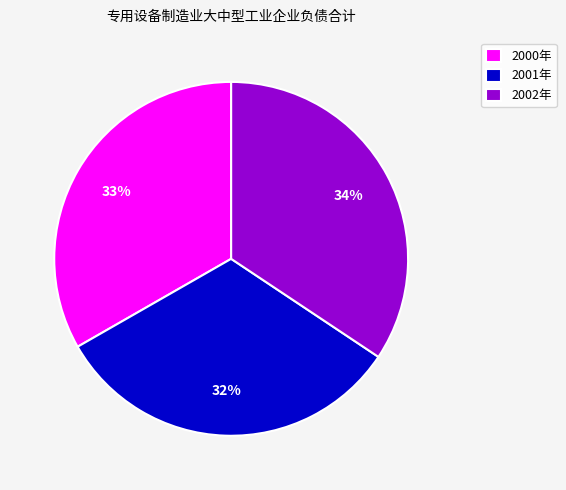

Combined, do 2002年 and 2001年 account for over 50%?

Yes